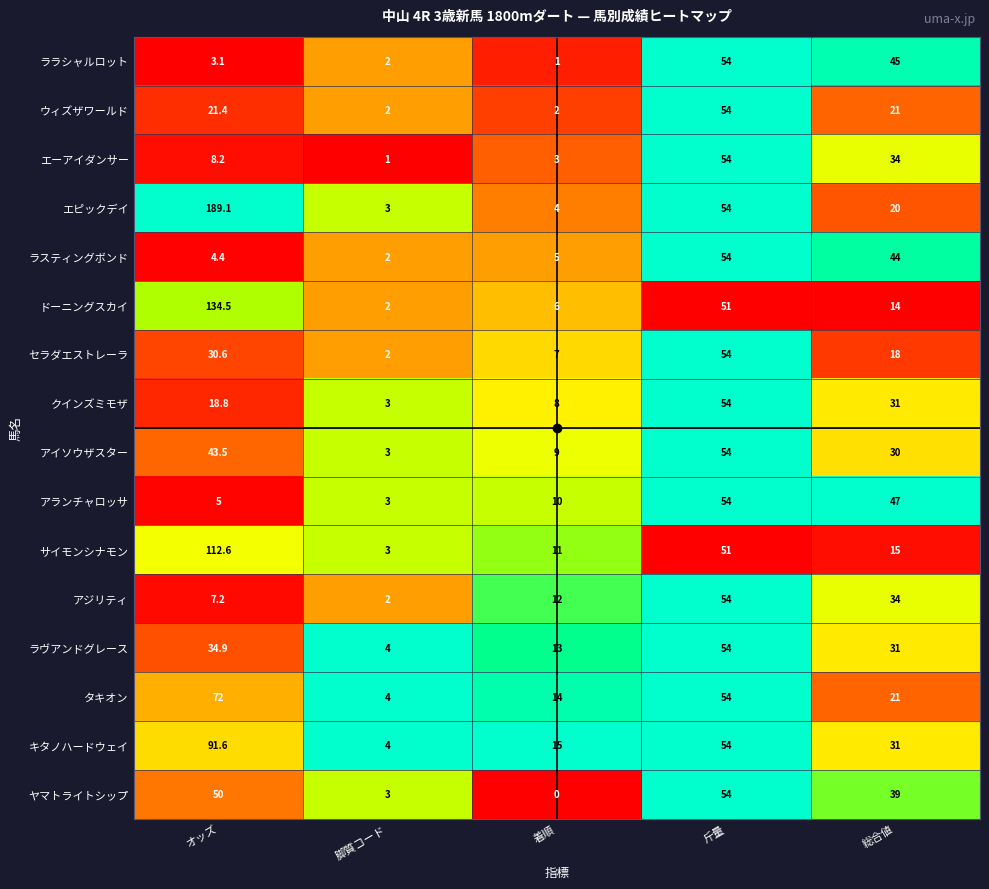

What is the difference between the highest and lowest values at 総合値?

33.0